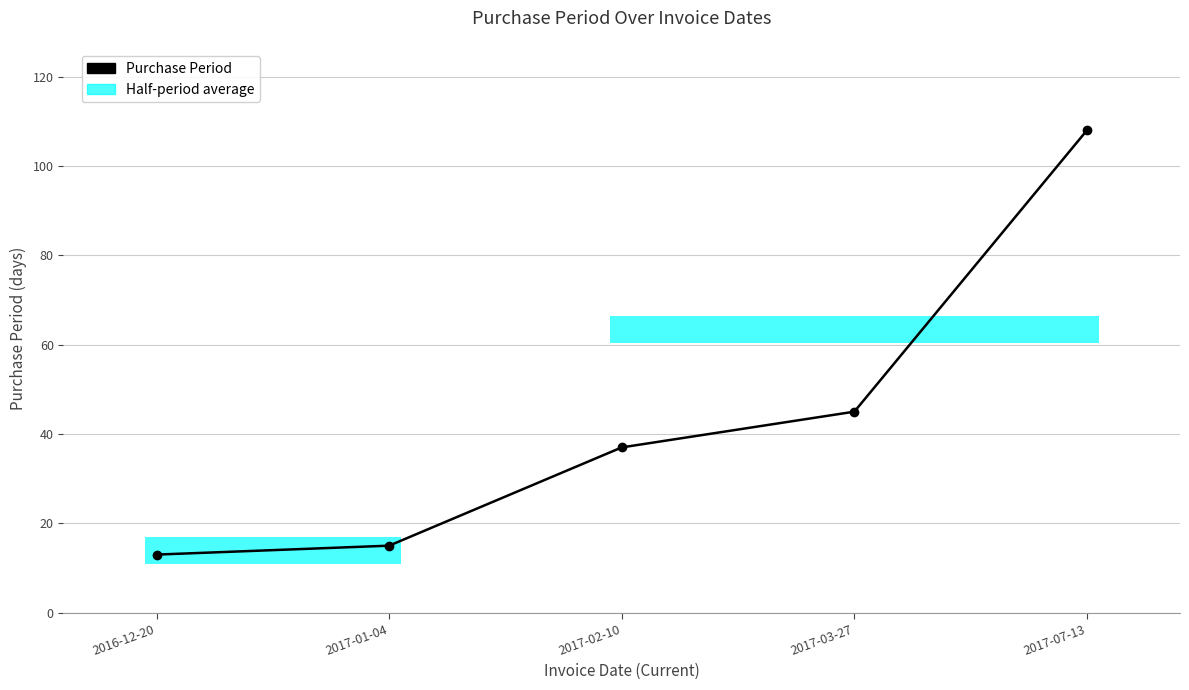

Rank the categories by value from highest to lowest.

2017-07-13, 2017-03-27, 2017-02-10, 2017-01-04, 2016-12-20